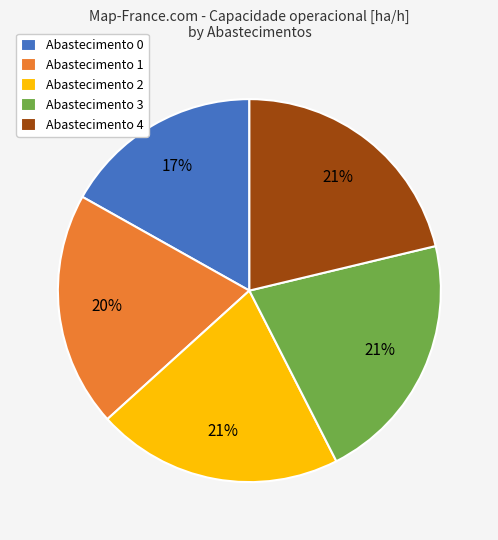

To the nearest percent, what is the difference between the largest and smallest slice percentages?

4%